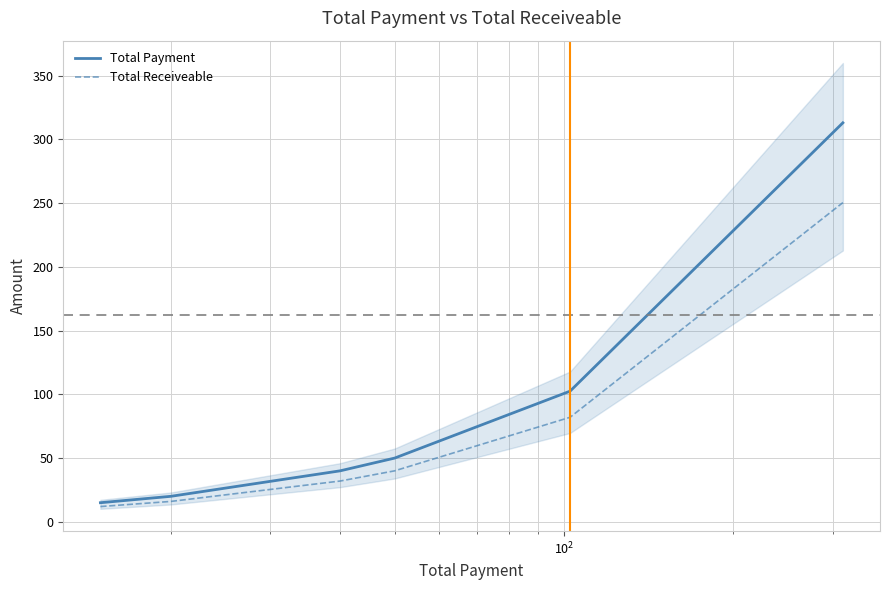

True or false: Total Payment and Total Receiveable cross at least once.

False